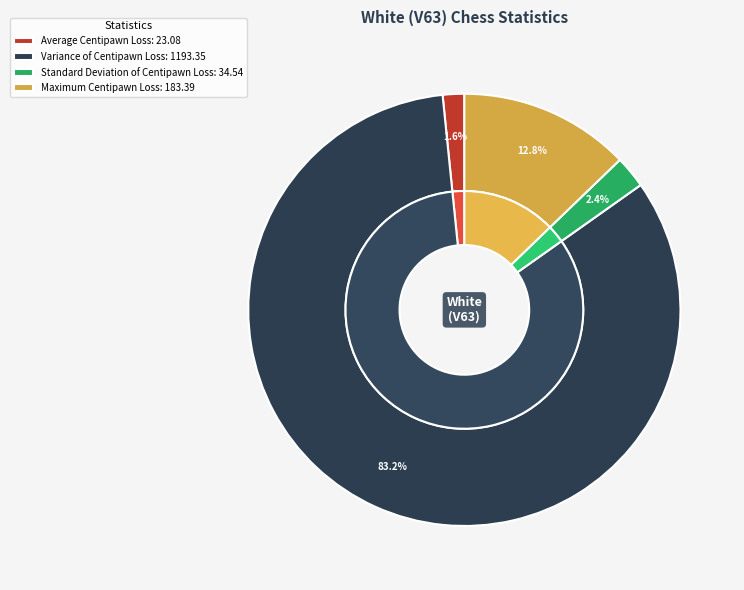

How much of the chart is everything except Standard Deviation of Centipawn Loss?

97.6%